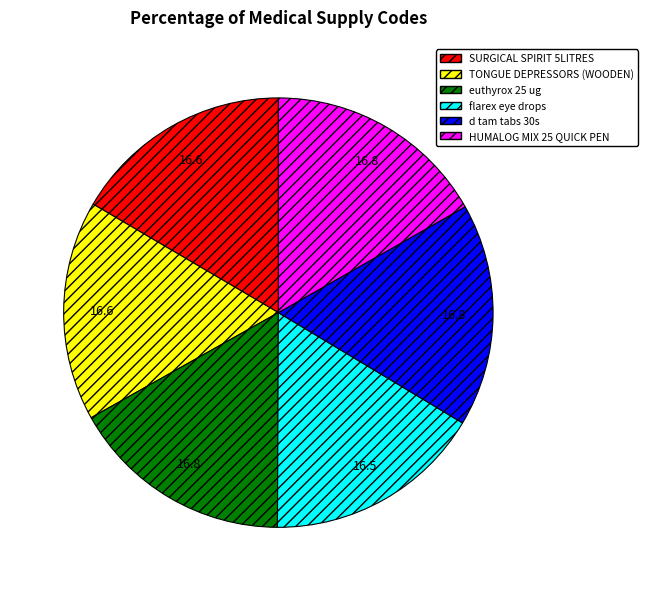

Combined, do d tam tabs 30s and HUMALOG MIX 25 QUICK PEN account for over 50%?

No